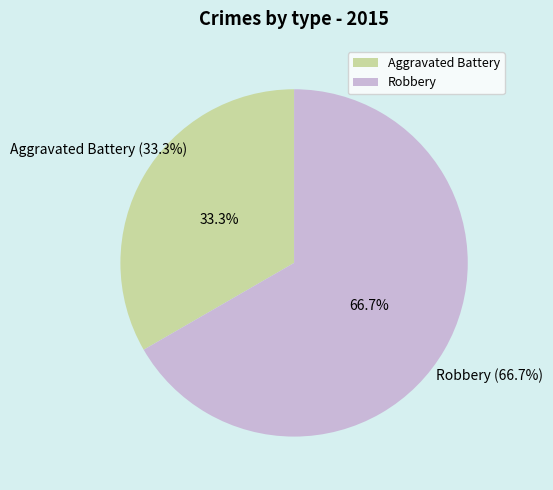

Count the number of slices in the pie.

2